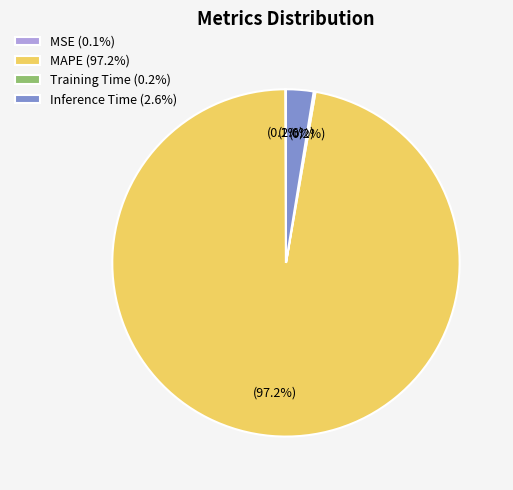

Which slice represents more than half of the pie?

MAPE (97.2%)